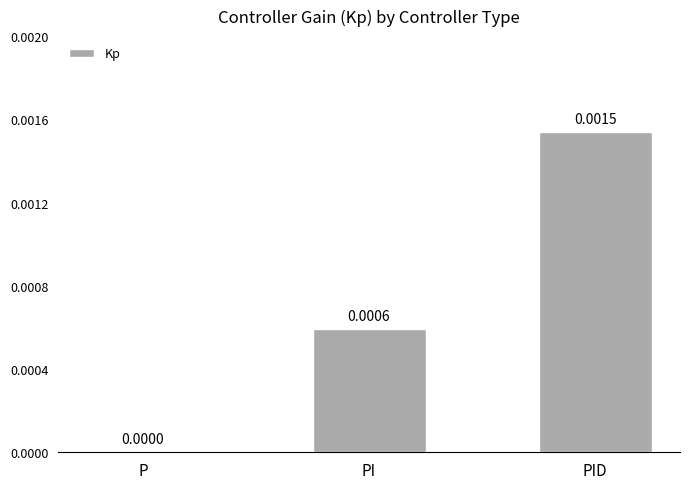

At which label is the value closest to 0?

P